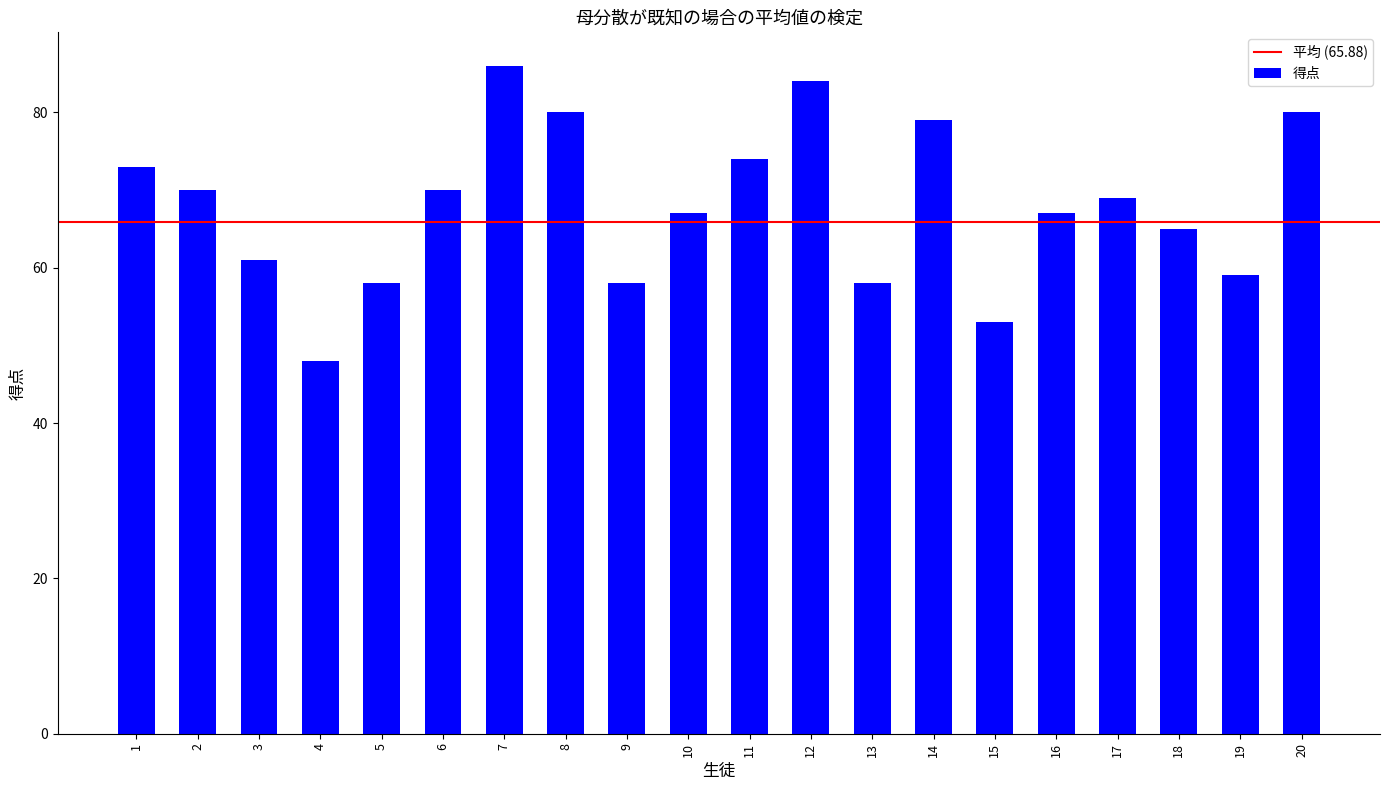

What is the sum of the values at 9 and 5?

116